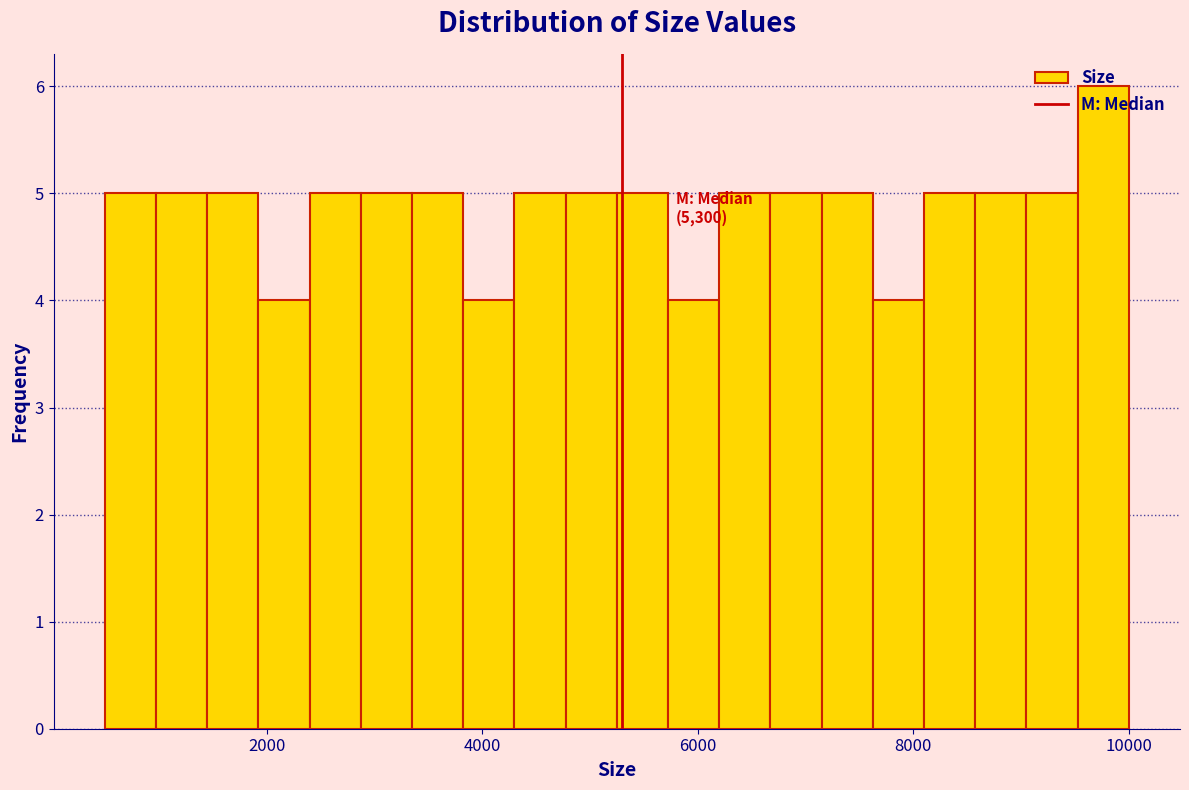

Read against the x-axis, roughly where is the centre of the tallest bar?

9800